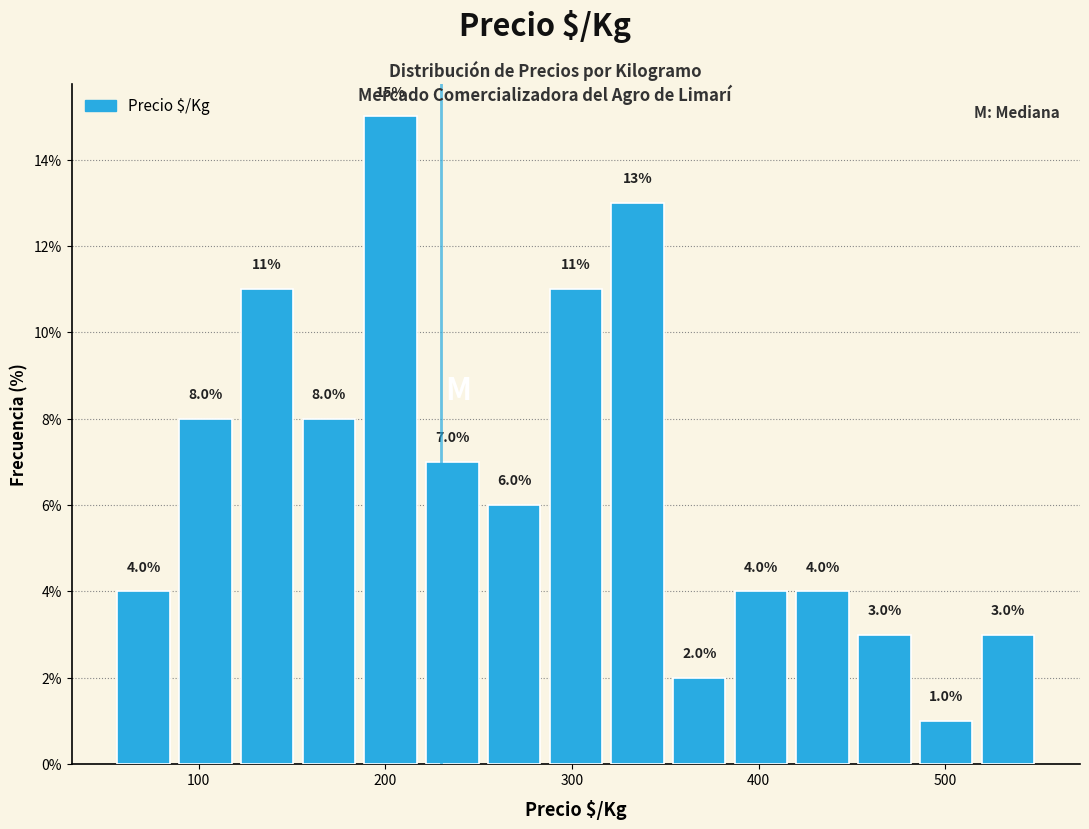

Around what value on the x-axis is the tallest bar? Give the approximate position of its centre, as read against the axis.

200